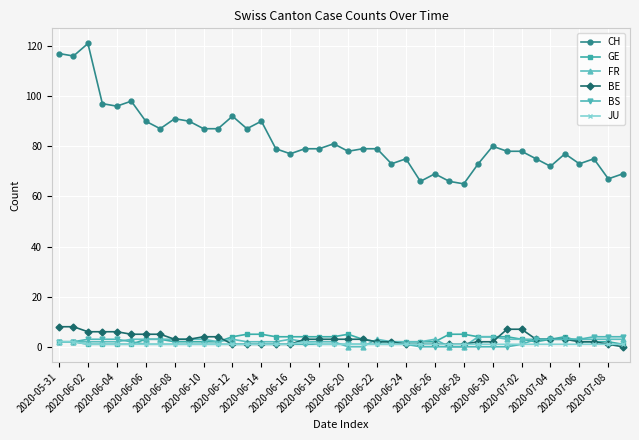

True or false: JU and CH intersect in this chart.

False